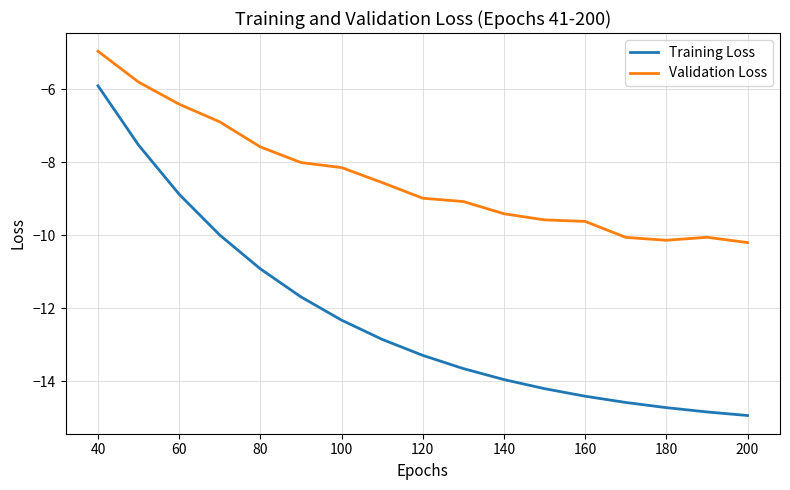

Which series has the largest range (max minus min)?

Training Loss